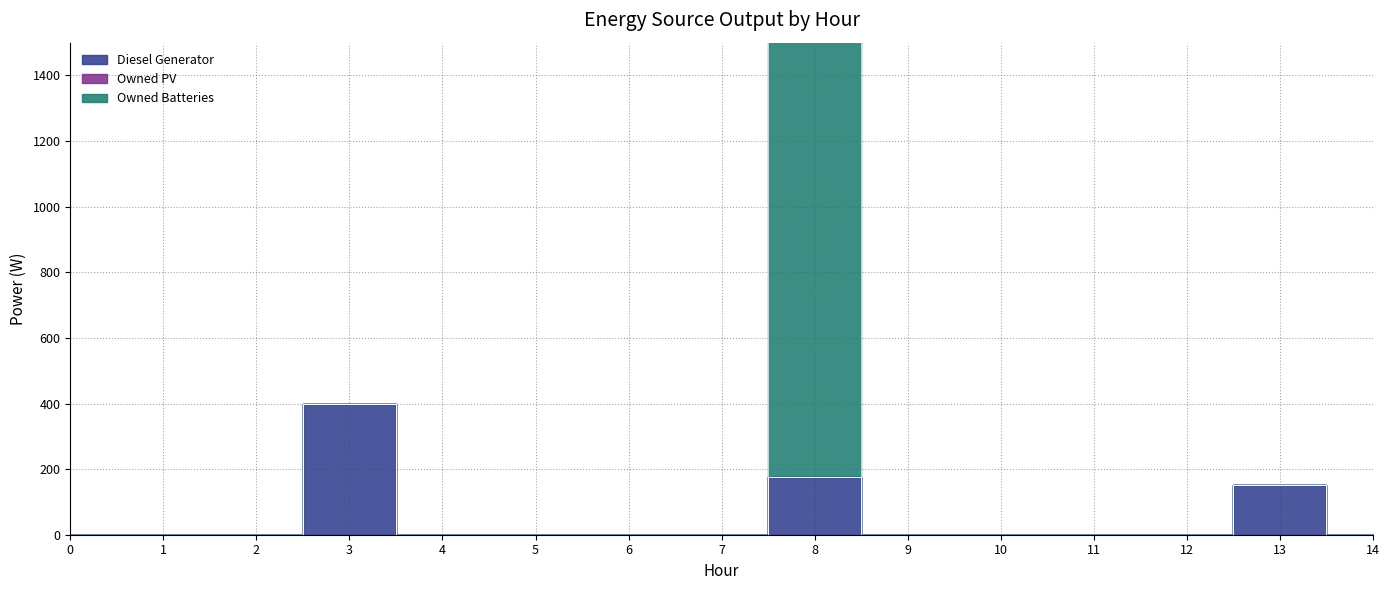

Which series has the widest spread of values?

Owned Batteries